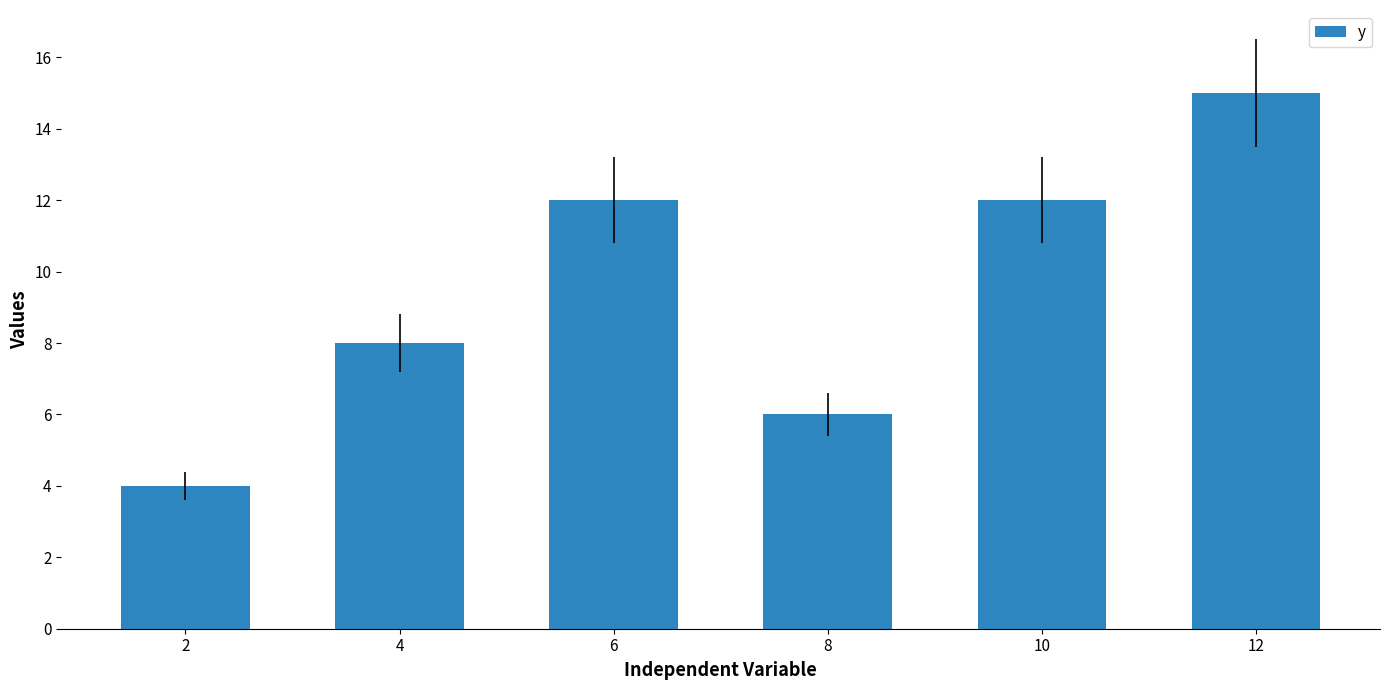

True or false: the data shows 2 at 8.

False